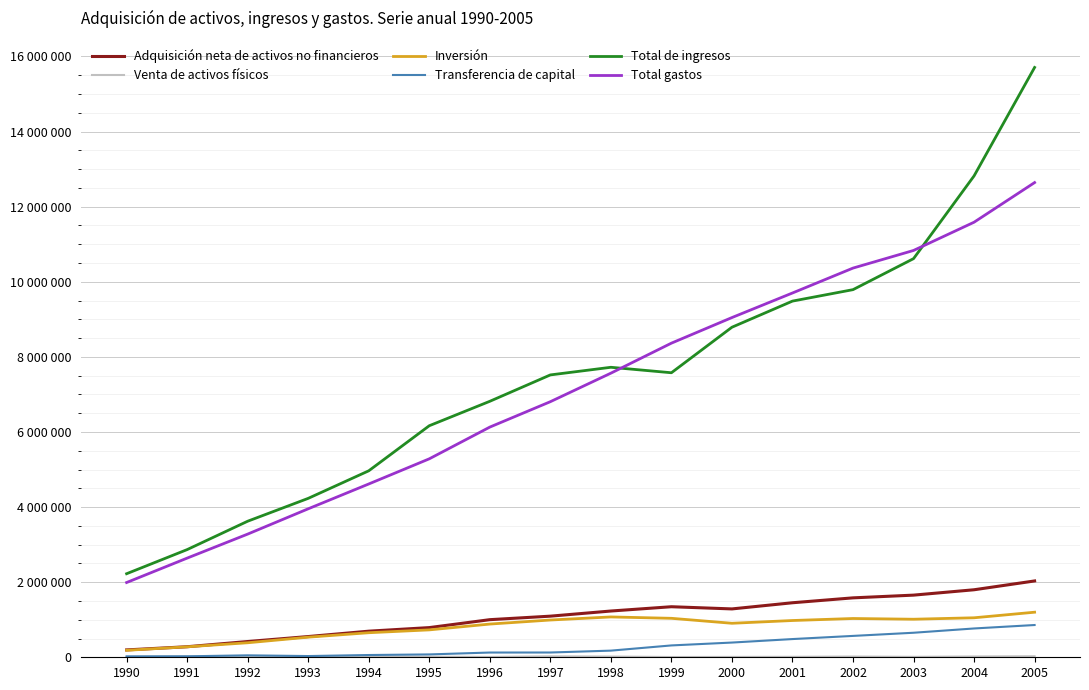

What is the sum of all Total gastos values?

114806873